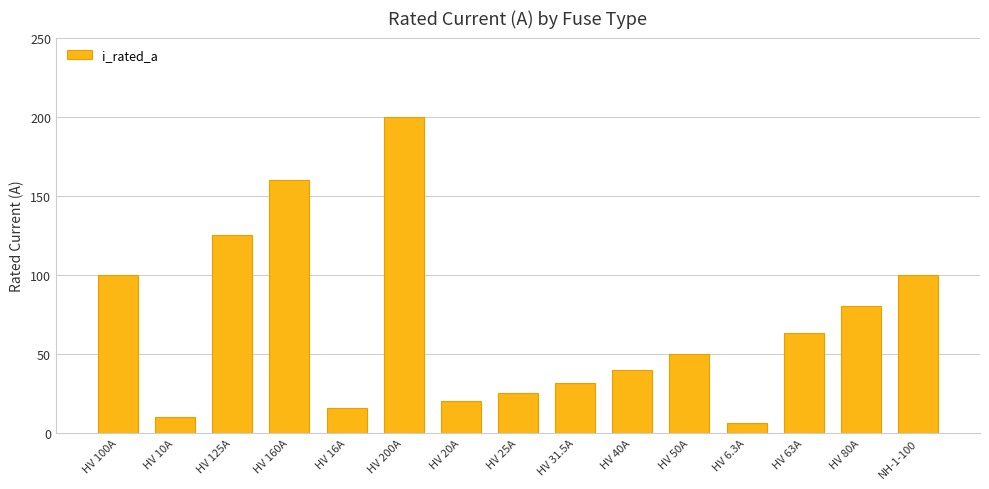

Between HV 40A and HV 50A, which is larger?

HV 50A